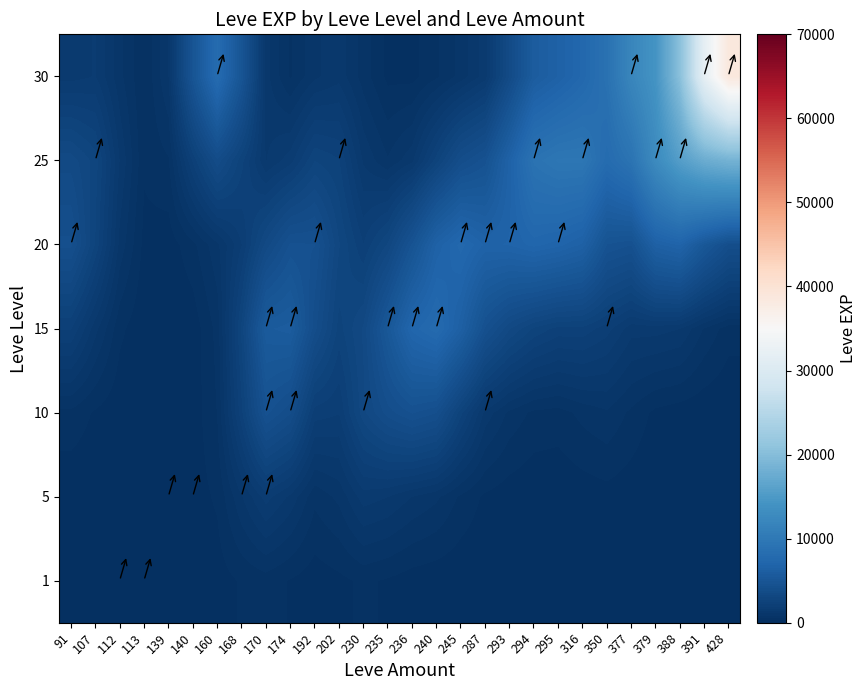

Reading left to right, list all the values displayed in this chart.

1: 91=9.0	107=47.9	112=148.6	113=232.4	139=191.0	140=108.2	160=131.7	168=305.8	170=408.4	174=251.8	192=110.1	202=197.9	230=325.3	235=235.8	236=117.9	240=76.1	245=45.4	287=26.7	293=13.0	294=3.5	295=2.6	316=8.2	350=13.1	377=7.9	379=1.8	388=0.1	391=0.0	428=0.0
5: 91=40.9	107=40.3	112=81.2	113=149.6	139=167.7	140=138.8	160=317.8	168=1070.6	170=1758.0	174=1293.5	192=622.3	202=893.3	230=1504.6	235=1368.1	236=1080.4	240=875.9	245=492.1	287=217.9	293=102.4	294=44.9	295=44.0	316=106.1	350=158.3	377=95.6	379=24.1	388=4.8	391=1.5	428=0.3
10: 91=464.9	107=233.4	112=74.5	113=61.1	139=82.9	140=109.4	160=557.3	168=2394.1	170=4477.3	174=3865.1	192=2052.3	202=1932.5	230=3196.9	235=3966.9	236=4408.1	240=4108.4	245=2567.2	287=1275.4	293=746.6	294=477.4	295=425.6	316=630.0	350=779.1	377=482.6	379=199.5	388=113.9	391=54.0	428=18.1
15: 91=2201.7	107=1189.9	112=342.9	113=59.7	139=29.1	140=95.0	160=639.3	168=2815.3	170=5690.7	174=5859.6	192=3934.9	202=2623.5	230=3335.2	235=5275.7	236=7212.7	240=7859.3	245=6365.5	287=4332.8	293=3313.7	294=2682.0	295=2357.3	316=2362.5	350=2029.0	377=1478.6	379=1476.9	388=1368.3	391=786.8	428=394.6
20: 91=4173.6	107=2702.2	112=1005.9	113=189.3	139=114.4	140=467.7	160=1024.8	168=1908.8	170=3391.6	174=4434.6	192=4389.6	202=3039.5	230=2206.5	235=3054.3	236=4710.0	240=6617.2	245=7513.8	287=6775.7	293=6864.6	294=7225.4	295=6962.0	316=6497.7	350=4640.1	377=4402.2	379=6452.0	388=6885.5	391=5228.4	428=4020.1
25: 91=3443.6	107=2881.2	112=1356.5	113=316.8	139=522.7	140=2249.2	160=3760.9	168=2563.6	170=1356.1	174=1794.1	192=2728.4	202=2482.9	230=1324.1	235=851.3	236=1297.6	240=2606.1	245=3942.8	287=4526.2	293=6685.2	294=9126.4	295=9636.5	316=9644.4	350=8030.7	377=9233.5	379=12860.3	388=15641.4	391=17616.2	428=18478.4
30: 91=1536.4	107=1656.7	112=906.8	113=284.2	139=1100.0	140=4859.6	160=8015.9	168=4888.3	170=1200.0	174=513.3	192=1036.0	202=1268.1	230=694.0	235=201.2	236=178.8	240=501.7	245=926.6	287=1510.0	293=3575.6	294=5879.3	295=6592.0	316=7469.9	350=8926.1	377=12087.5	379=14214.1	388=20394.4	391=31925.2	428=38691.5